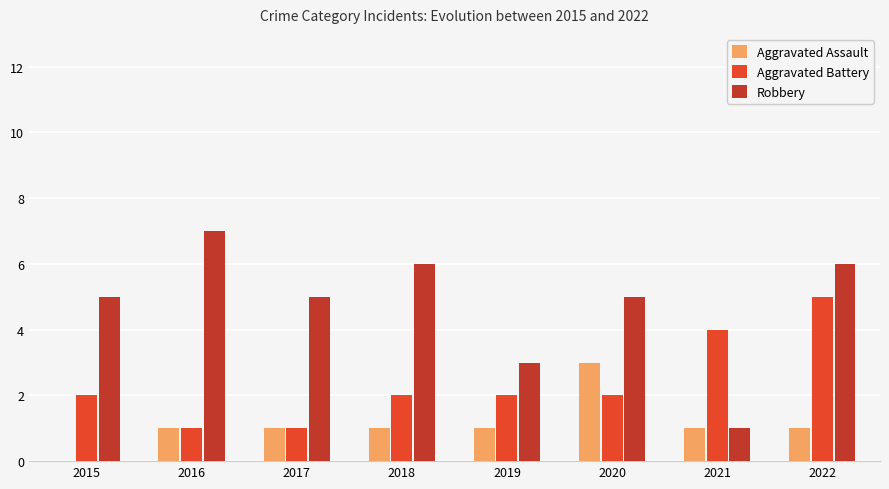

Reading right to left, transcribe all the data shown in this chart.

Aggravated Assault: 2022=1	2021=1	2020=3	2019=1	2018=1	2017=1	2016=1	2015=0
Aggravated Battery: 2022=5	2021=4	2020=2	2019=2	2018=2	2017=1	2016=1	2015=2
Robbery: 2022=6	2021=1	2020=5	2019=3	2018=6	2017=5	2016=7	2015=5